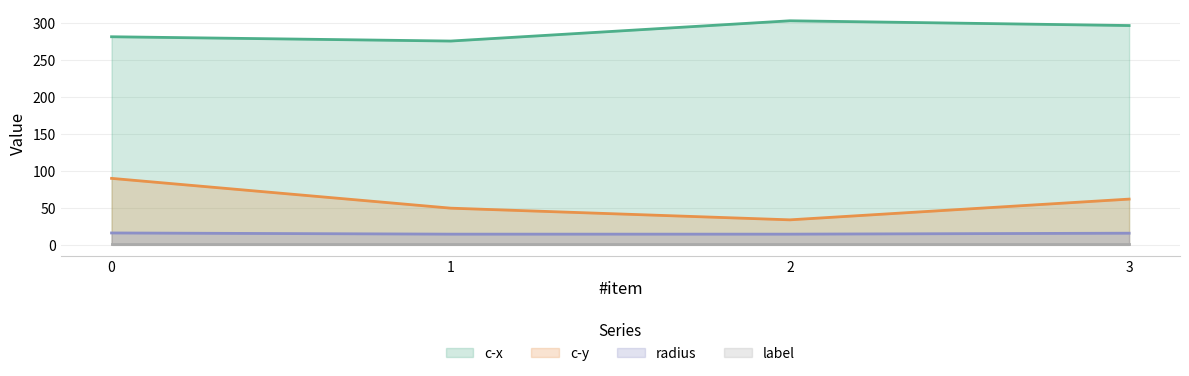

What is the average value of the c-x series?

289.0